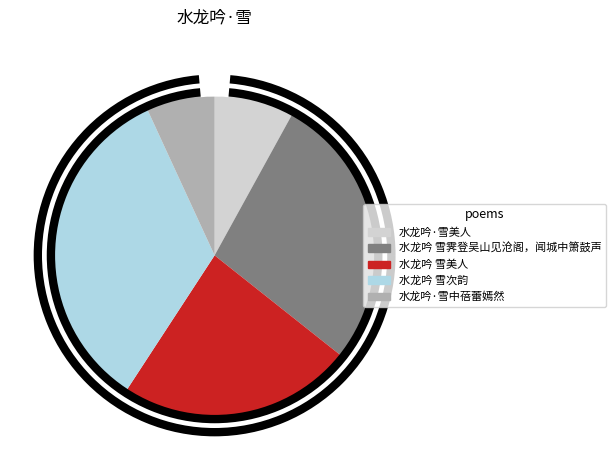

What percentage do 水龙吟·雪美人 and 水龙吟·雪中蓓蕾嫣然 together represent?

14.9%